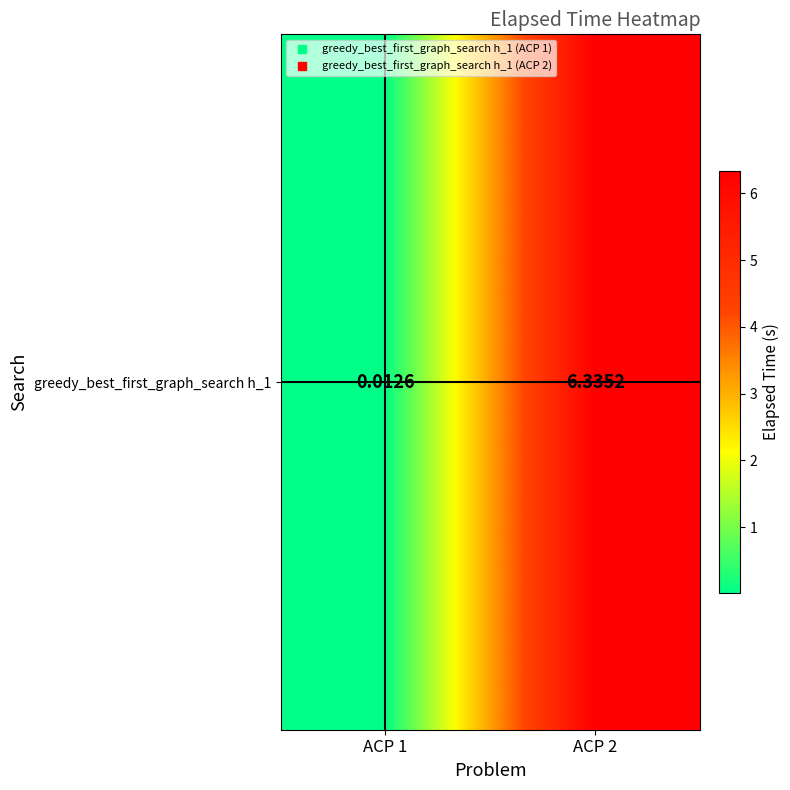

Rank the categories by value from lowest to highest.

ACP 1, ACP 2